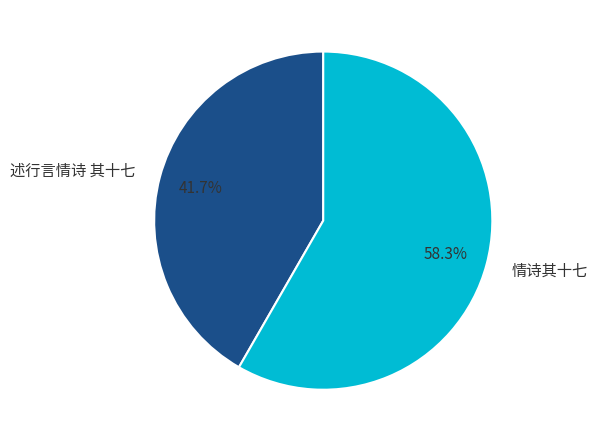

Is there a majority slice in this chart?

Yes